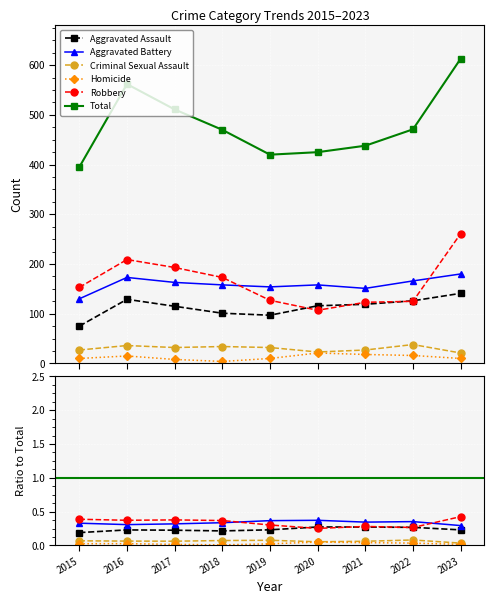

The Robbery series shows 173 at 2018. True or false?

True